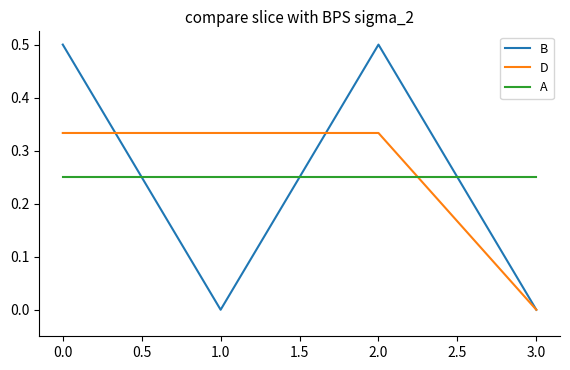

Which series has the widest spread of values?

B